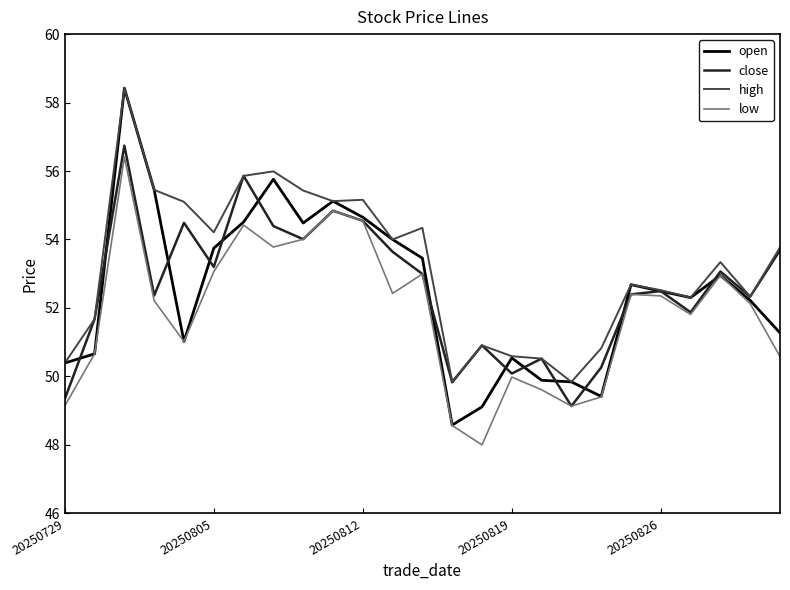

Which series has the widest spread of values?

open